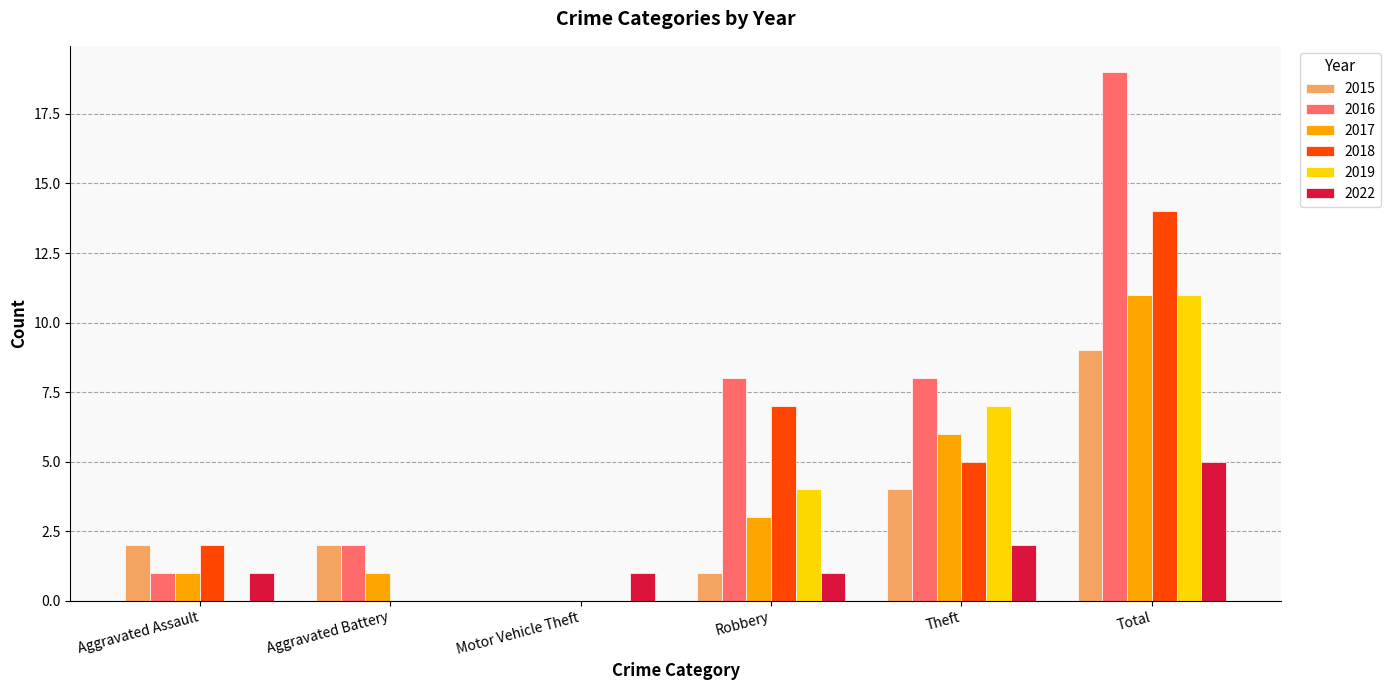

How many series are shown in this chart?

6